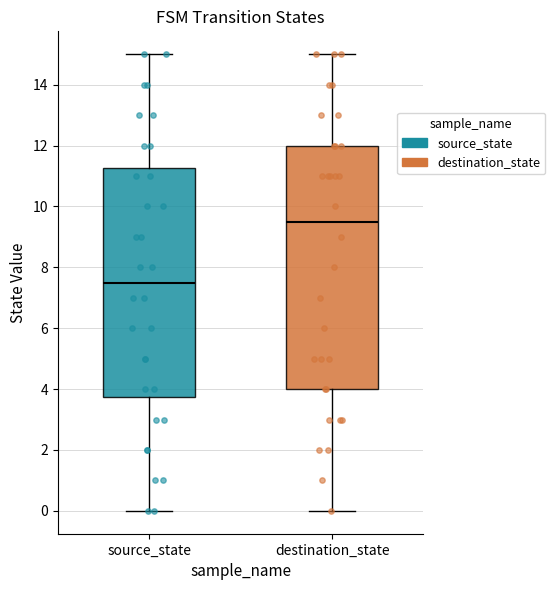

Reading left to right, transcribe this box plot: for each box, give where its median line is, the range the box spans, and where its two whiskers end, as read against the y-axis. The values are not printed on the chart, so give them approximately, as read against the axis.

source_state: median 7.6, box 3.8 to 11.2, whiskers 0.0 to 15.0
destination_state: median 9.6, box 4.0 to 12.0, whiskers 0.0 to 15.0